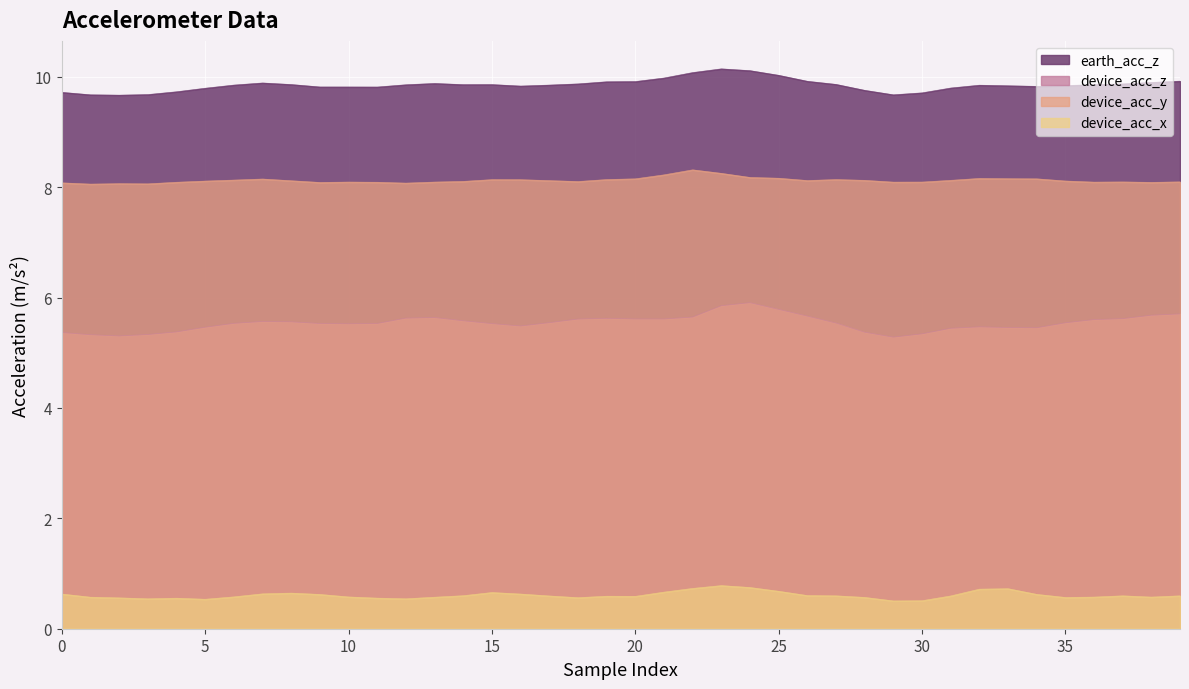

What is the minimum value shown in the chart?

0.5